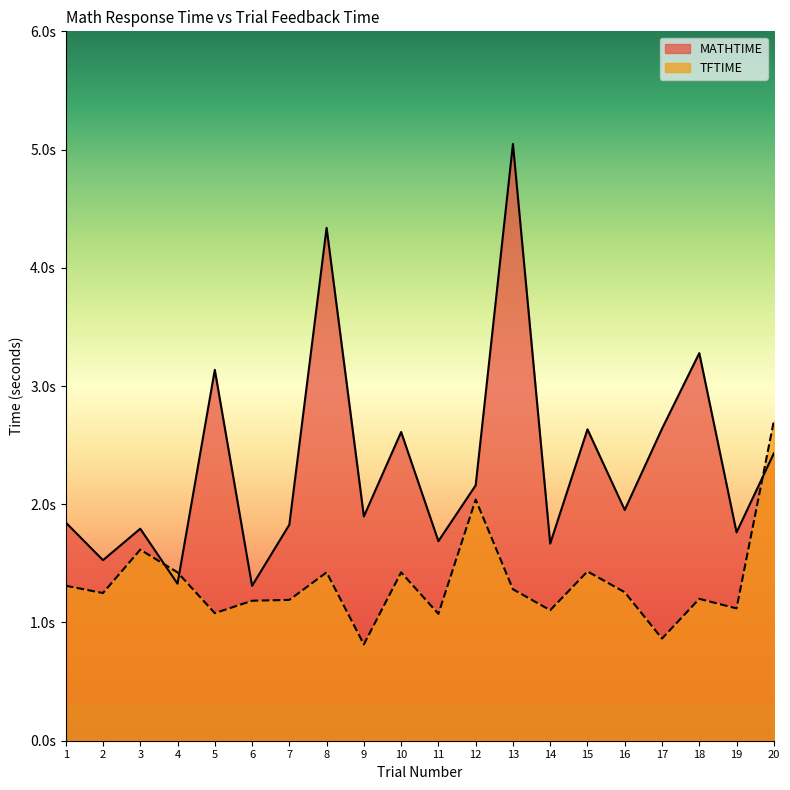

At which category is the sum across all series the highest?

13